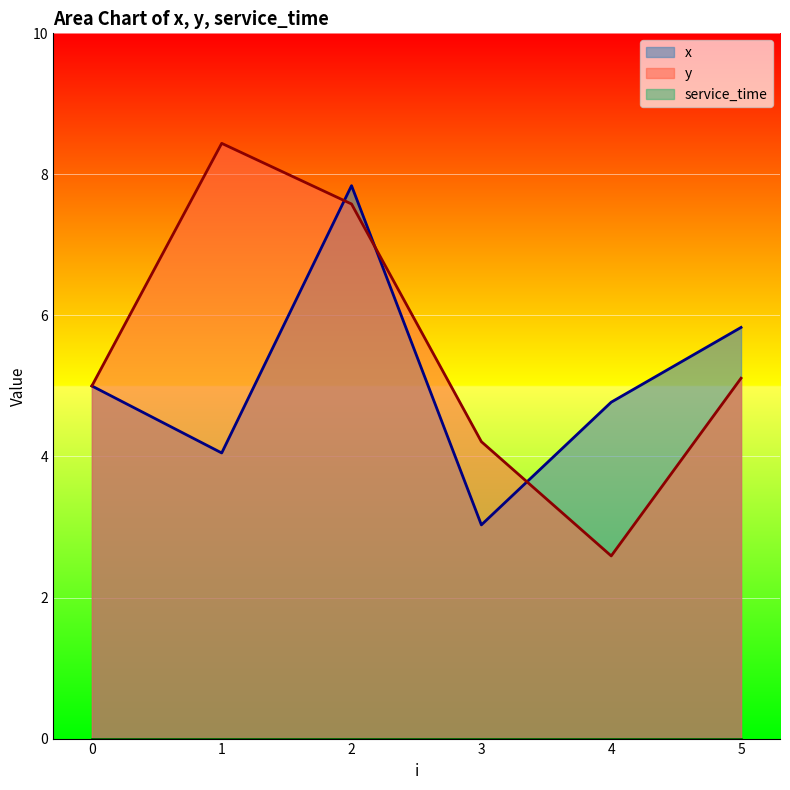

Read the x value at 2.

7.8